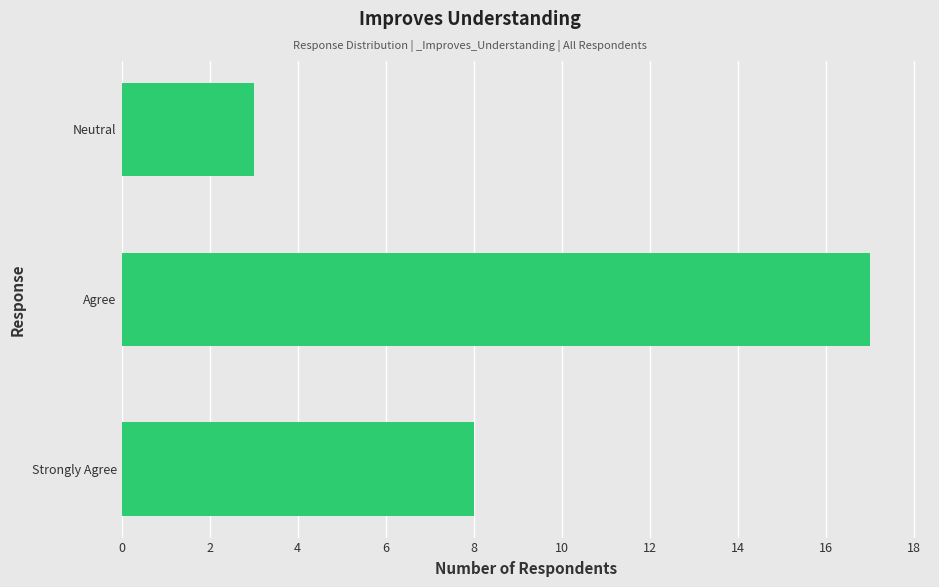

Where is the data nearest to the value 10?

Strongly Agree